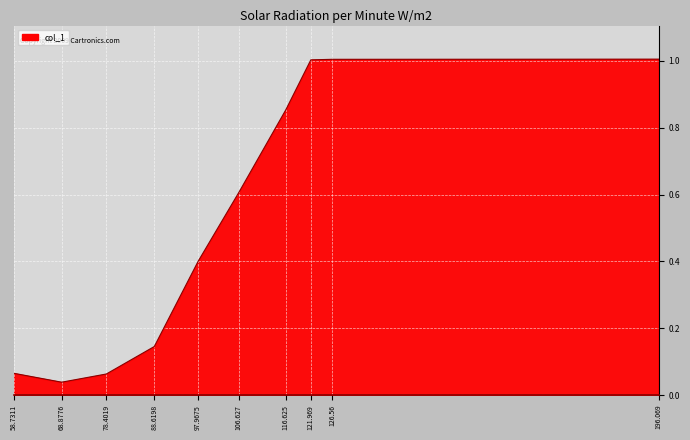

How many lines are shown in the chart?

1